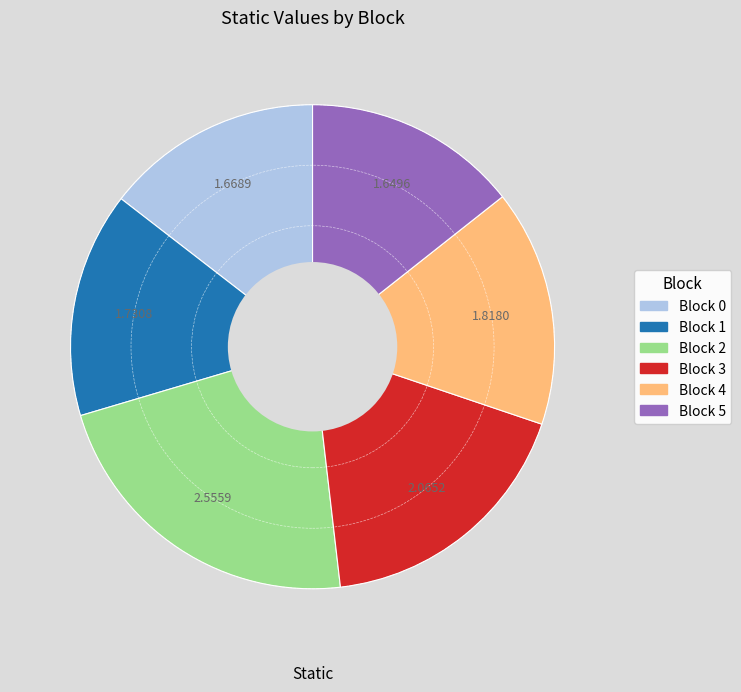

What is the ratio of the value at Block 4 to the value at Block 0?

1.1